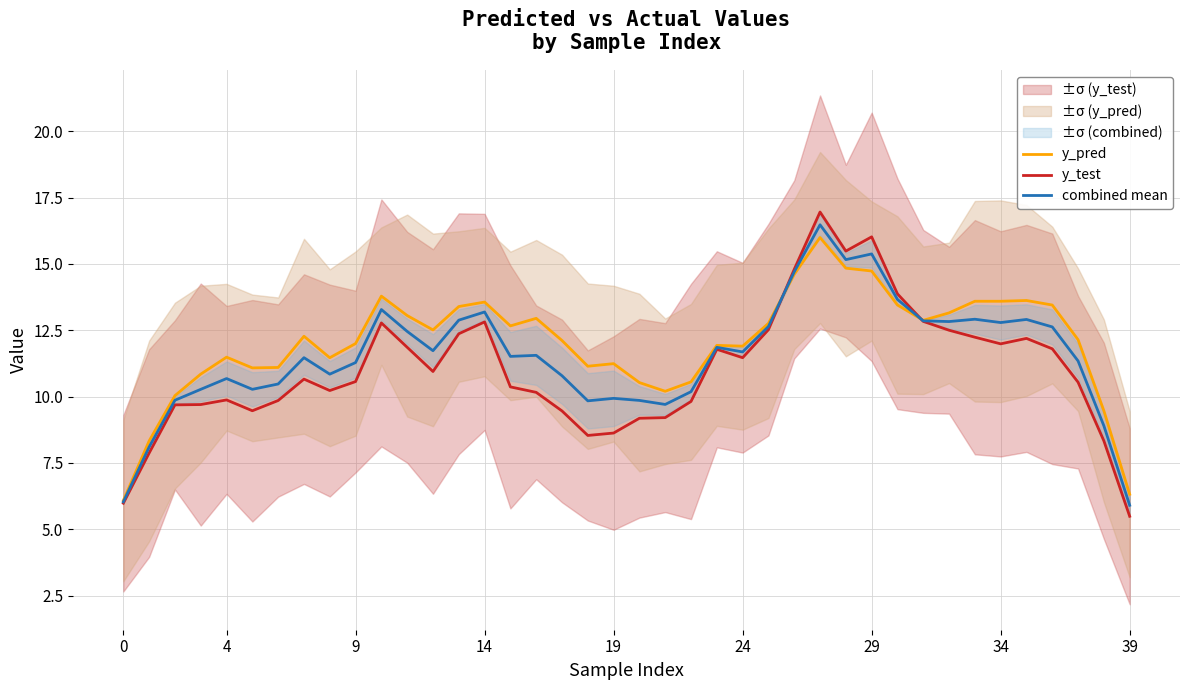

How many interior local valleys does the y_pred series have?

9